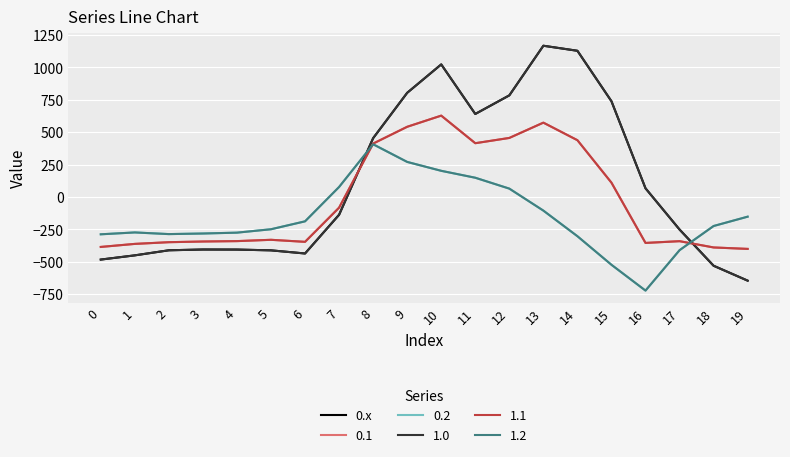

Does the chart have visible grid lines?

Yes